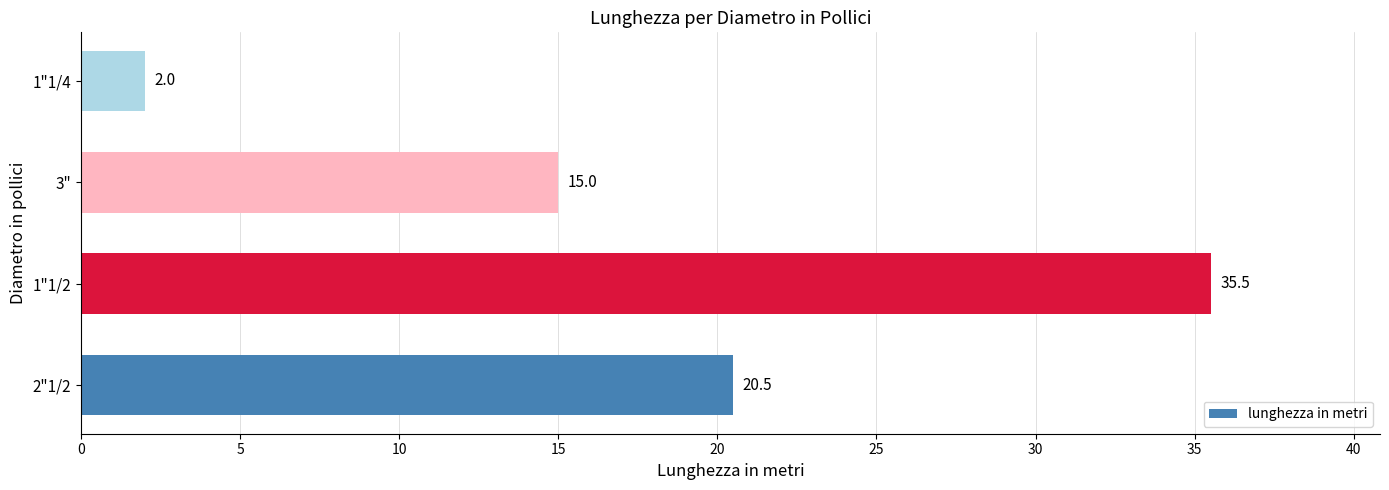

What is the ratio of the value at 2"1/2 to the value at 1"1/2?

0.6